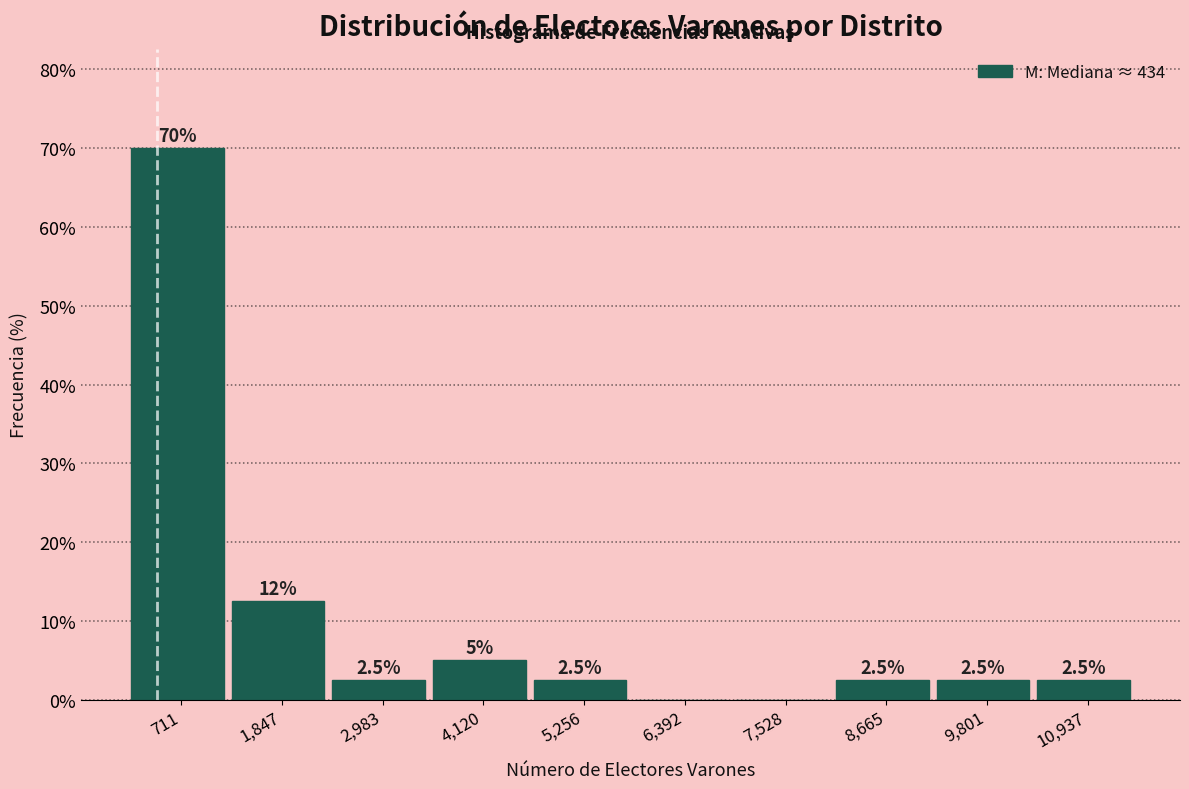

Over which range of the x-axis is the bar tallest?

200 to 1200